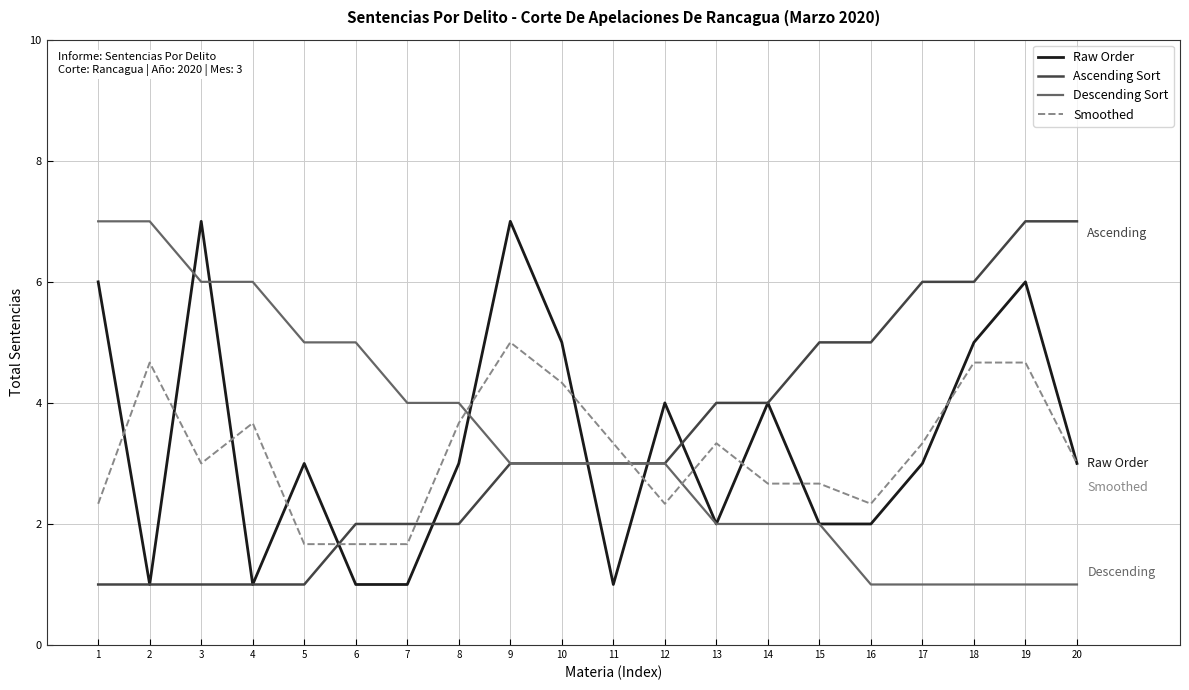

What is the highest value of the Smoothed series?

5.0